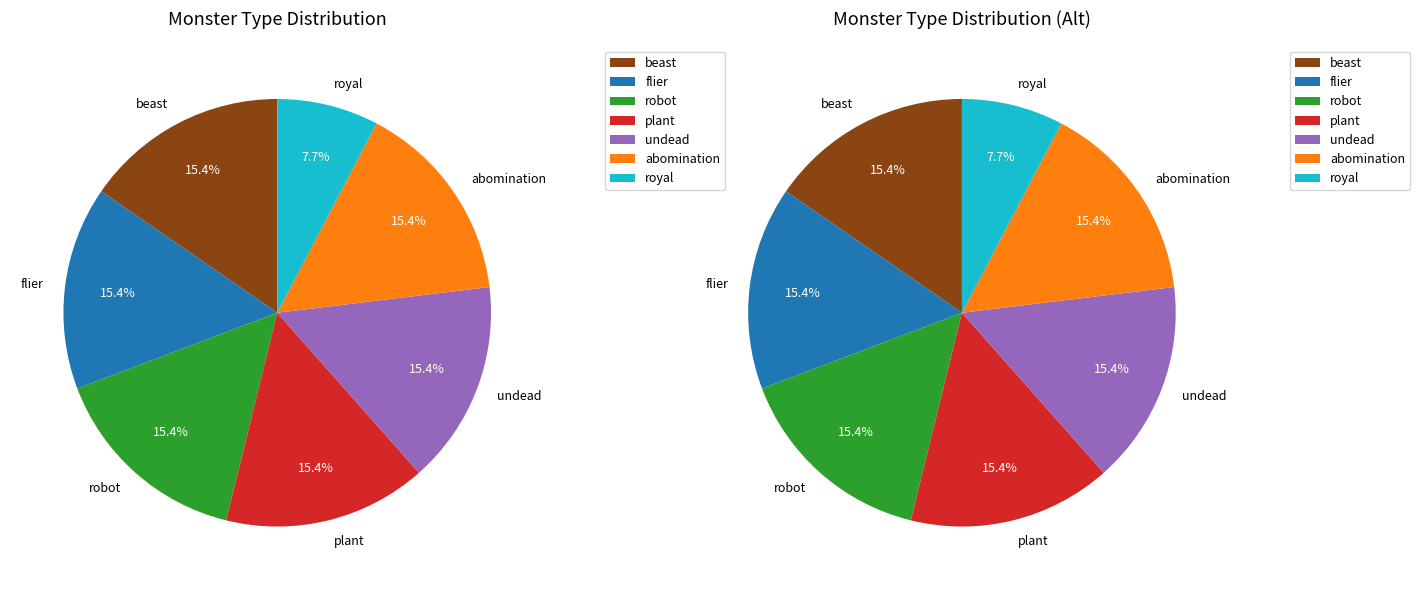

Does {robot} account for over 50% of the chart?

No